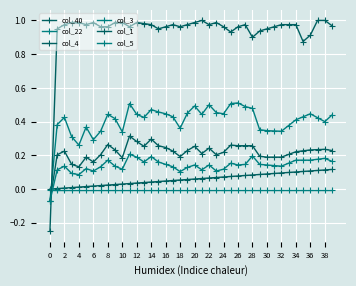

Does the chart have visible grid lines?

Yes